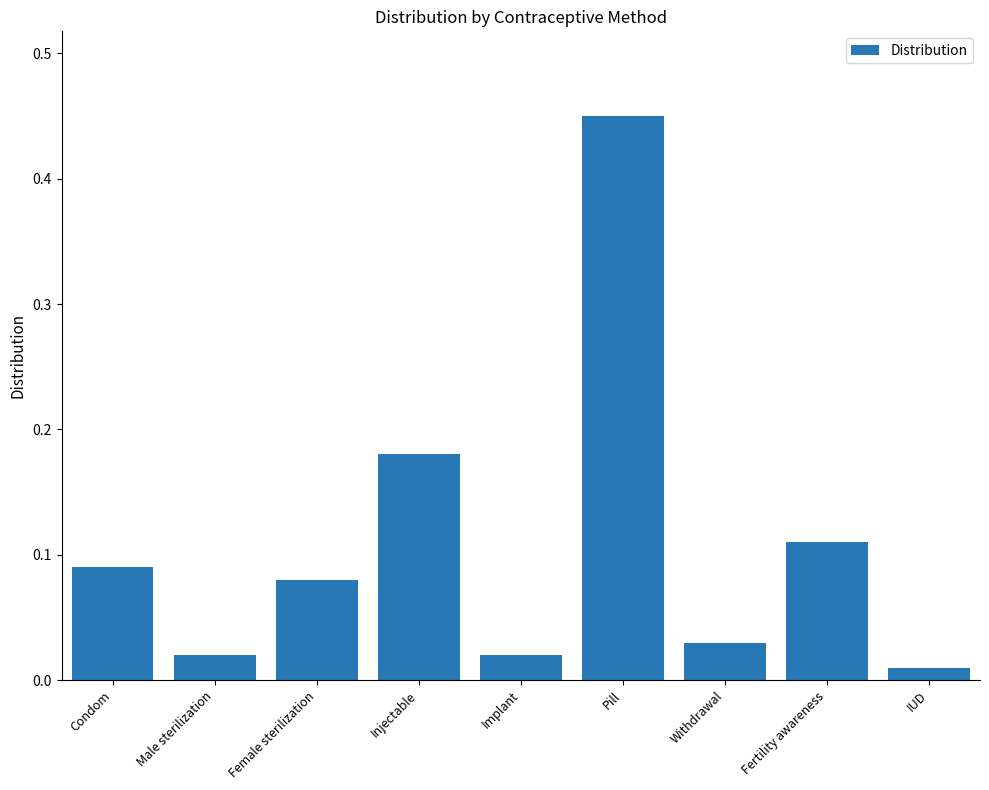

How many bars are there in total?

9